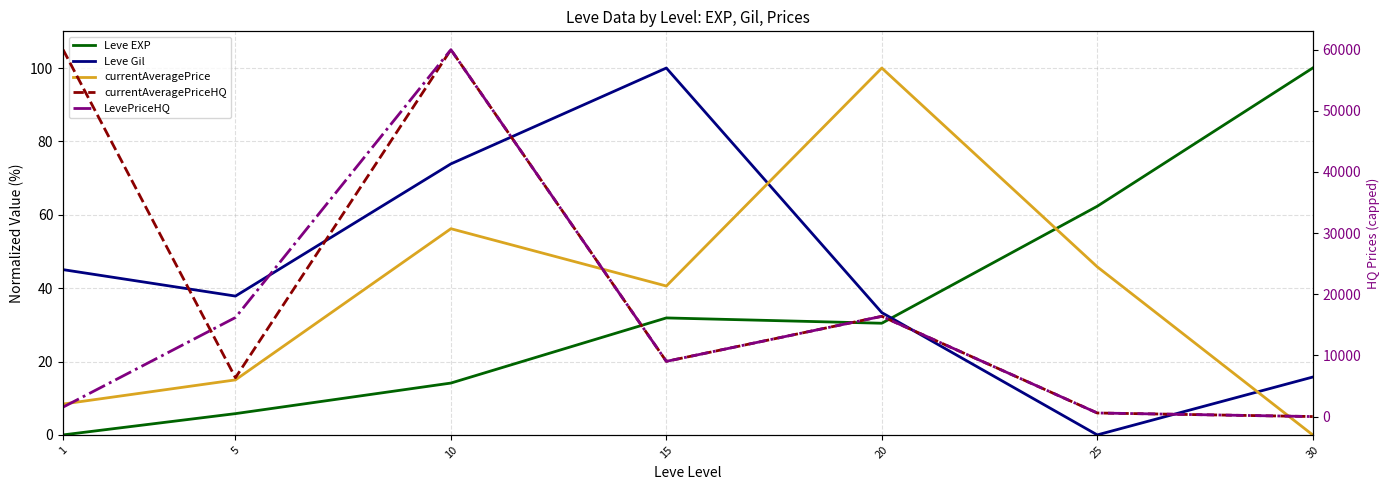

Where does the Leve Gil series first go above 37?

1